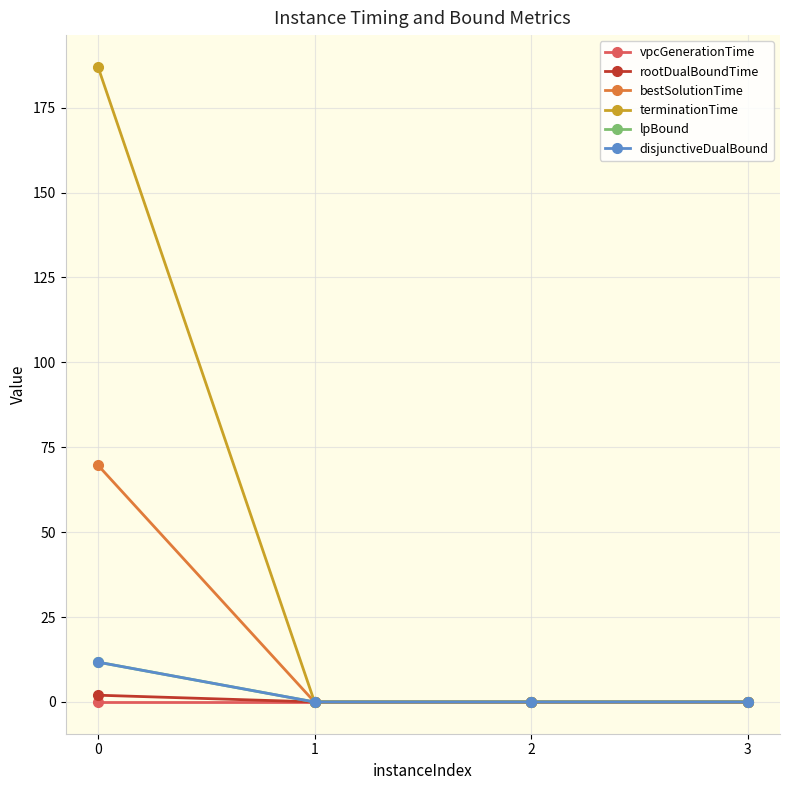

List the labels in order of terminationTime value, smallest first.

2, 3, 1, 0